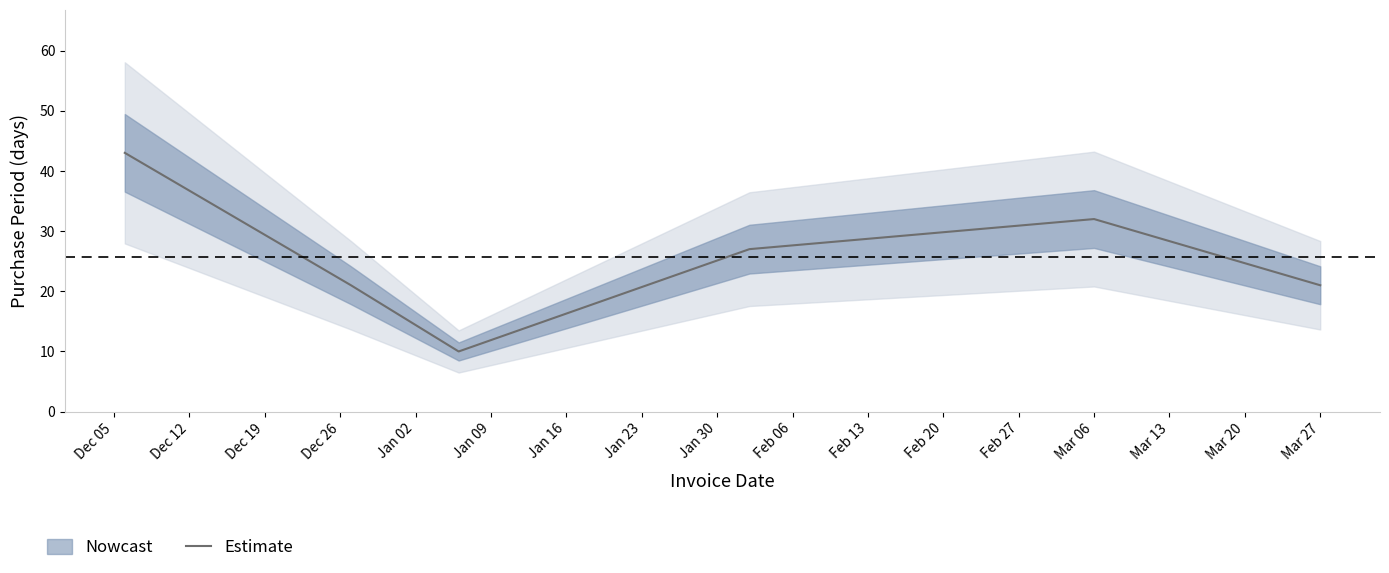

The value of Estimate at Mar 27 is 21. True or false?

True